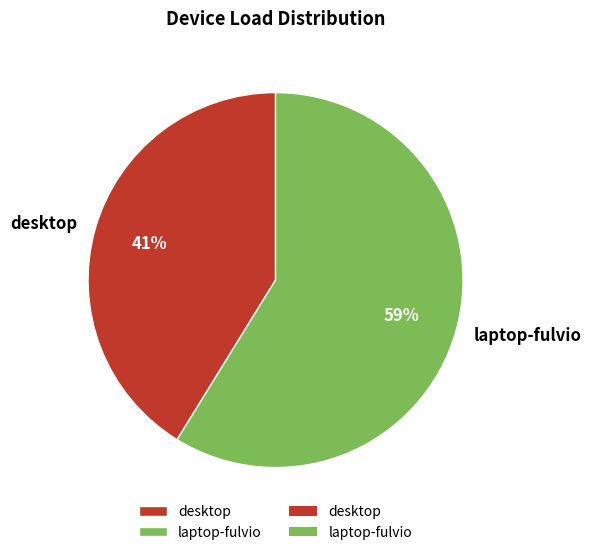

To the nearest percent, what is the average slice percentage?

50%